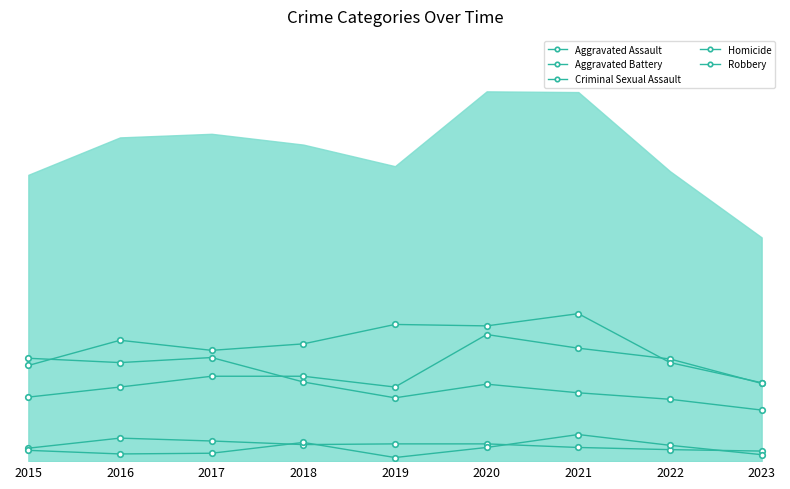

Reading right to left, list all the values displayed in this chart.

Aggravated Assault: 108	142	157	176	103	118	118	103	89
Aggravated Battery: 109	137	205	188	190	163	154	168	133
Criminal Sexual Assault: 14	16	19	24	24	23	28	32	18
Homicide: 9	22	37	19	5	26	11	10	15
Robbery: 71	86	95	107	88	110	144	137	143